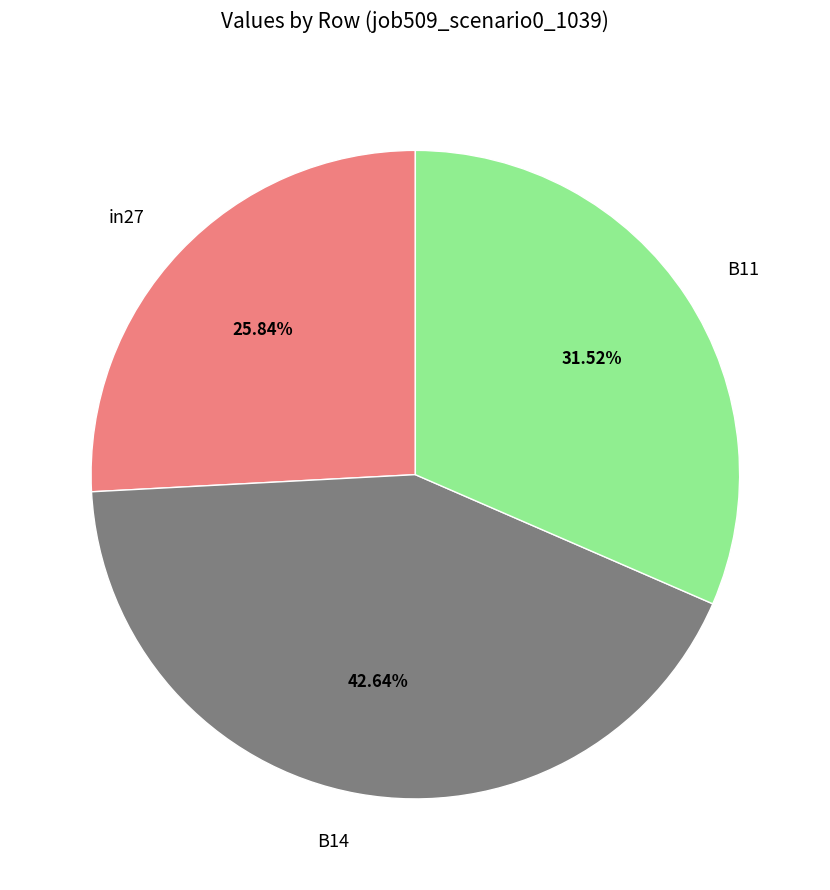

Rank the categories by value from highest to lowest.

B14, B11, in27